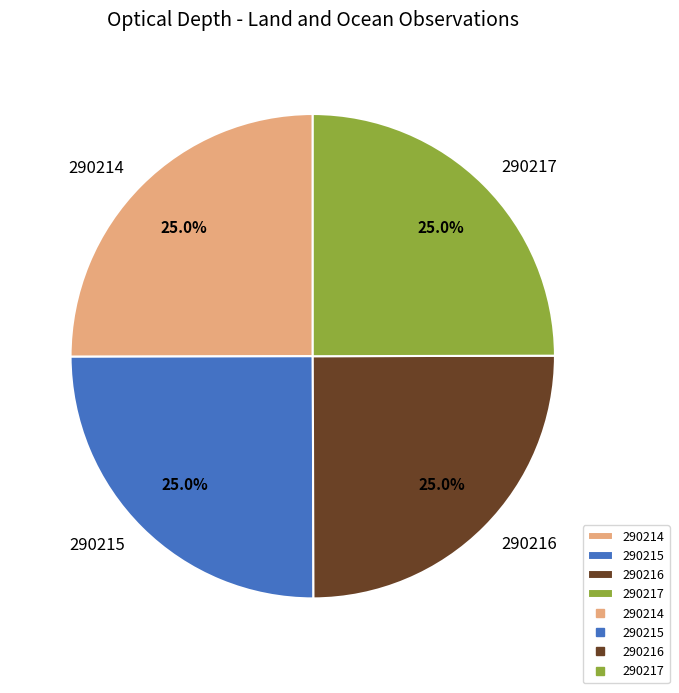

How much of the chart is everything except 290214?

75.0%